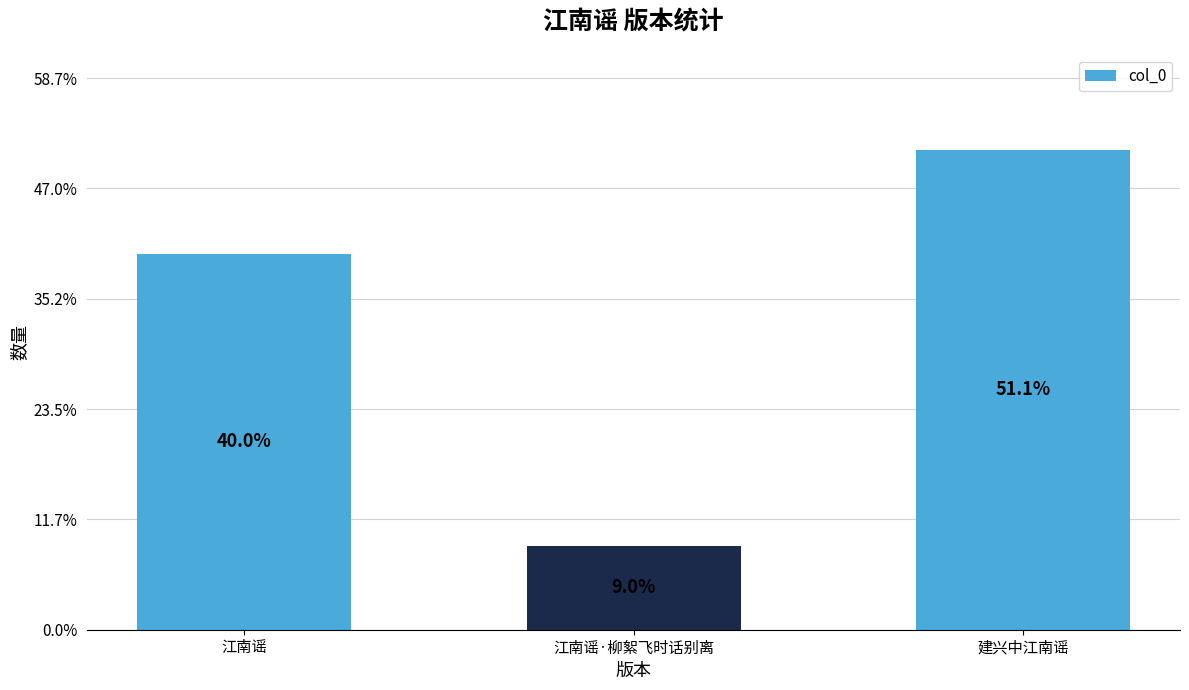

At which category does the chart reach its peak across all series?

建兴中江南谣